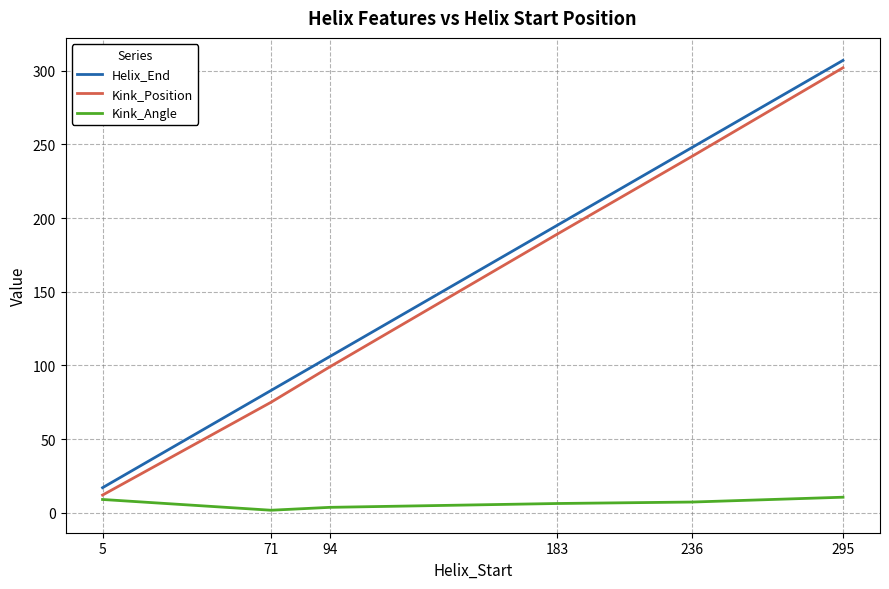

At which label does Helix_End reach its peak?

295